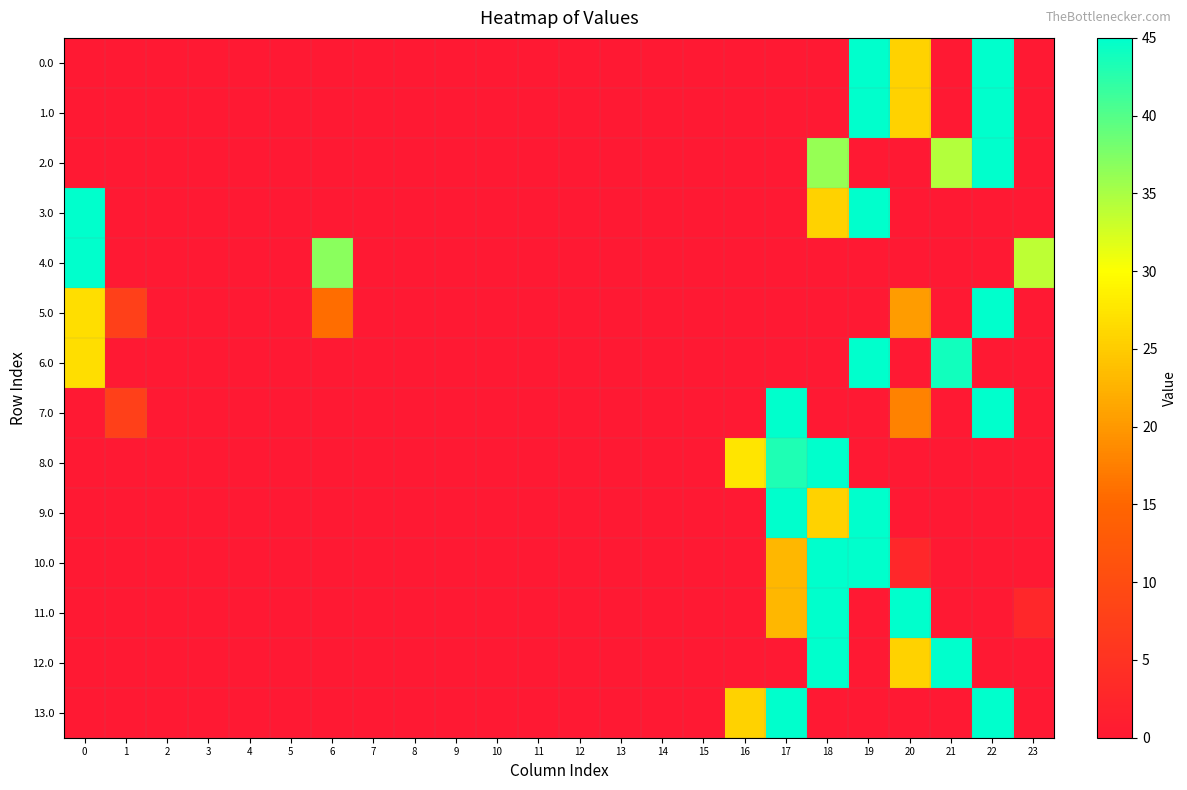

Rank the series by their maximum value, from highest to lowest.

0.0, 1.0, 2.0, 3.0, 4.0, 5.0, 6.0, 7.0, 8.0, 9.0, 10.0, 11.0, 12.0, 13.0